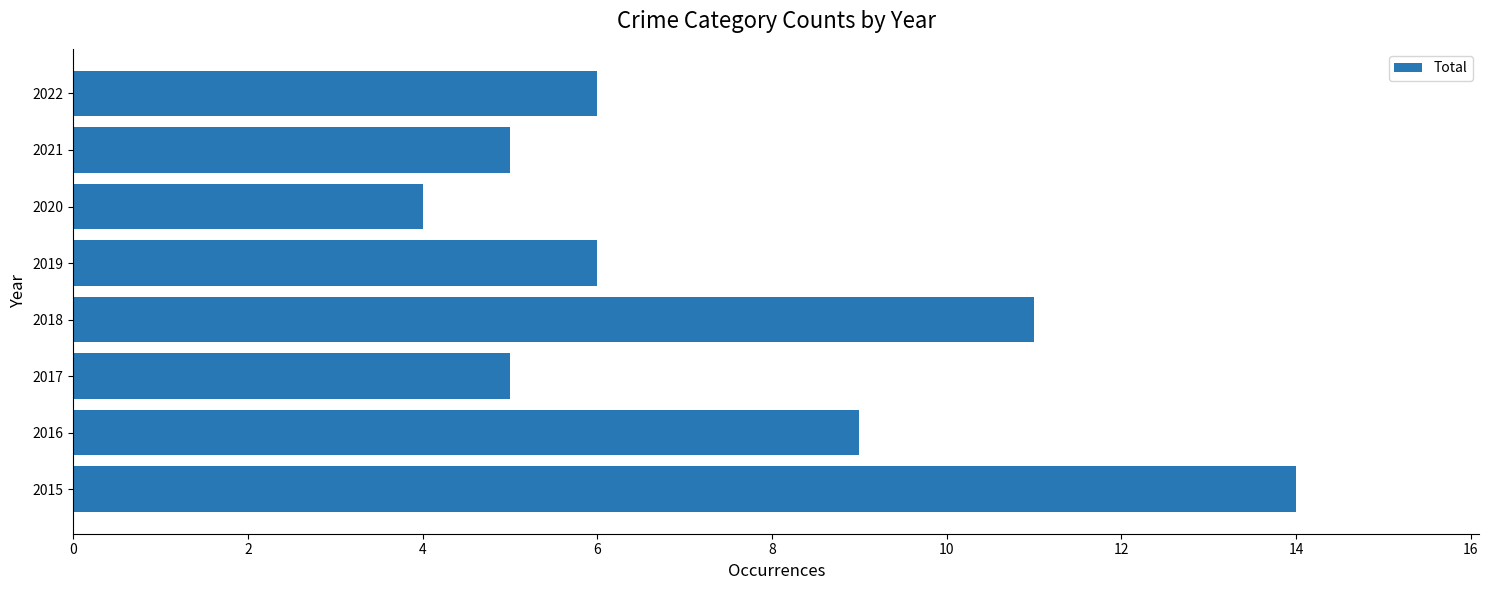

Where is the data nearest to the value 9?

2016